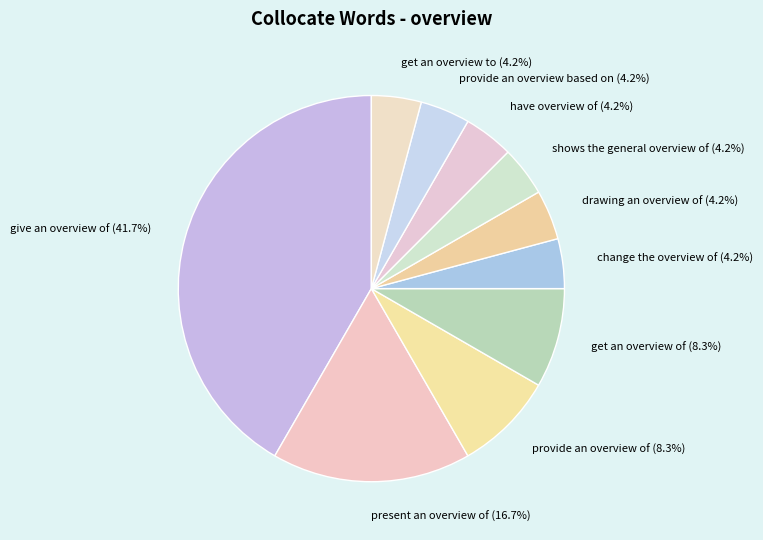

Which category has the biggest portion of the pie?

give an overview of